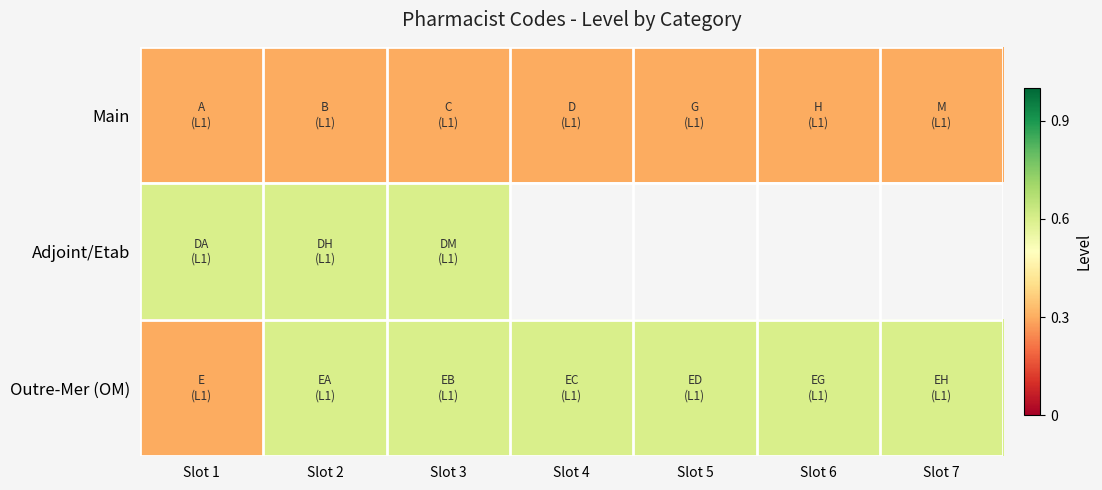

Which series has the largest range (max minus min)?

Outre-Mer (OM)